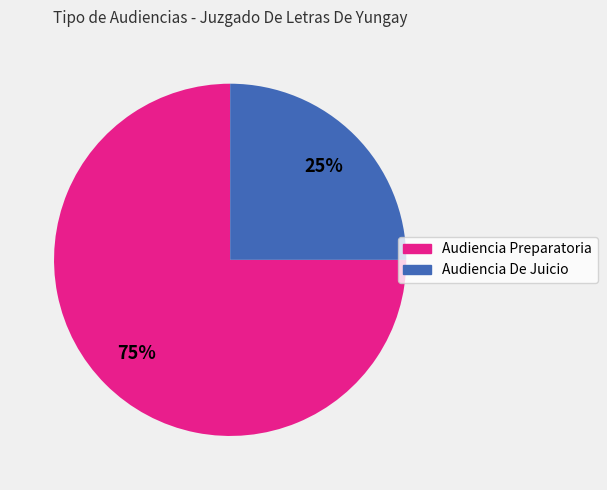

Approximately how many times larger is the value at Audiencia De Juicio compared to Audiencia Preparatoria?

0.3